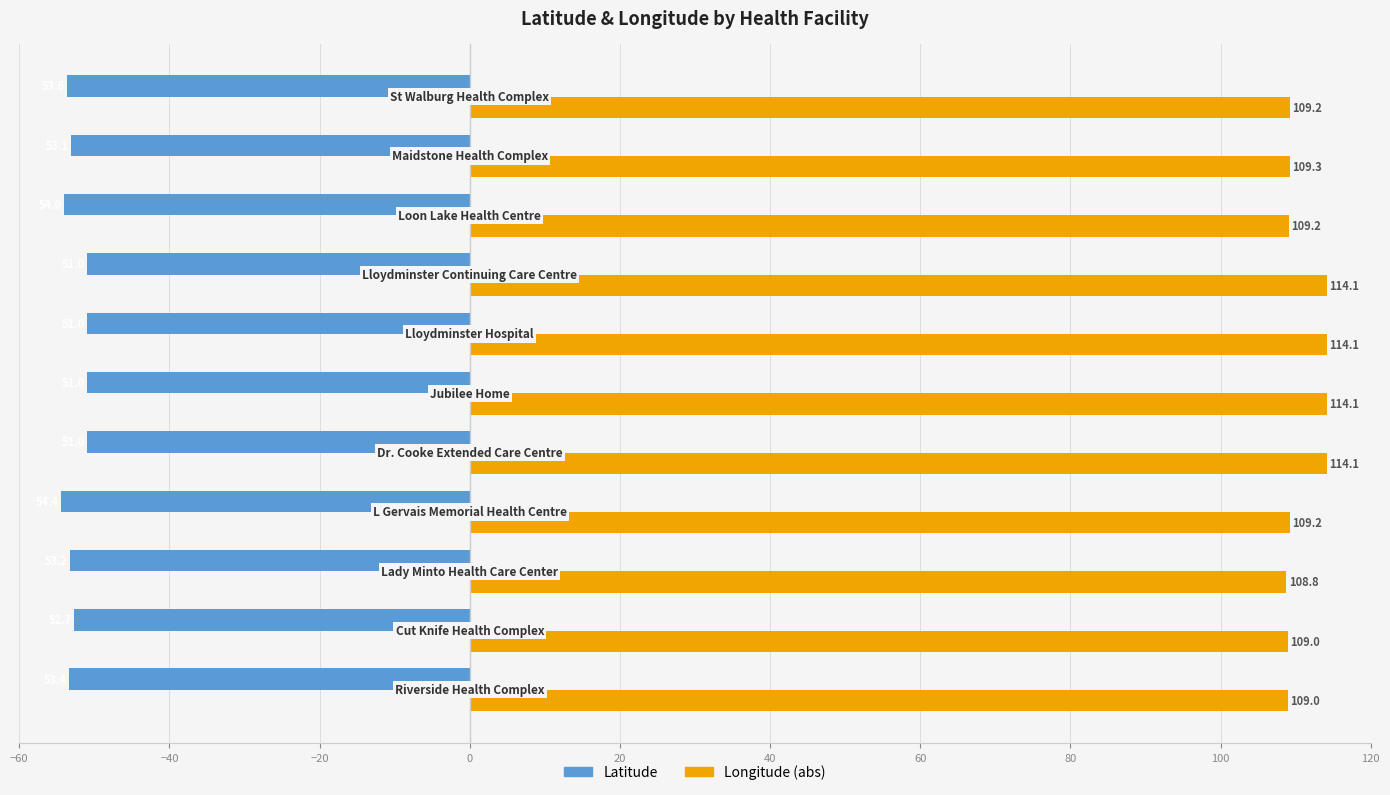

Which series has the largest range (max minus min)?

Longitude (abs)